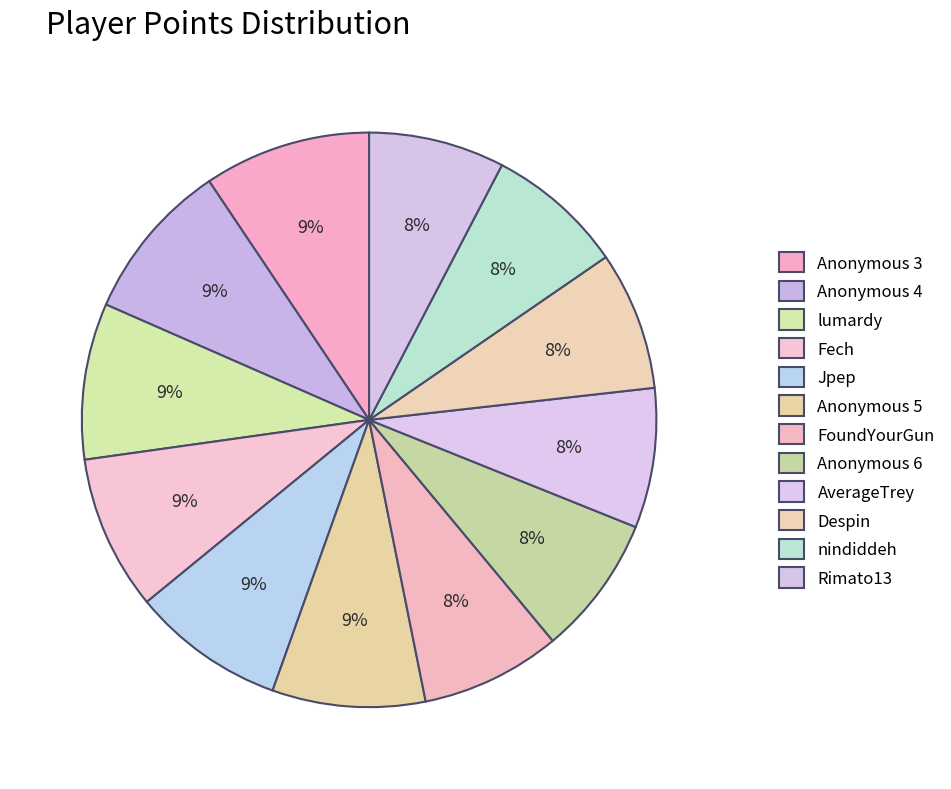

How many slices are in this pie chart?

12